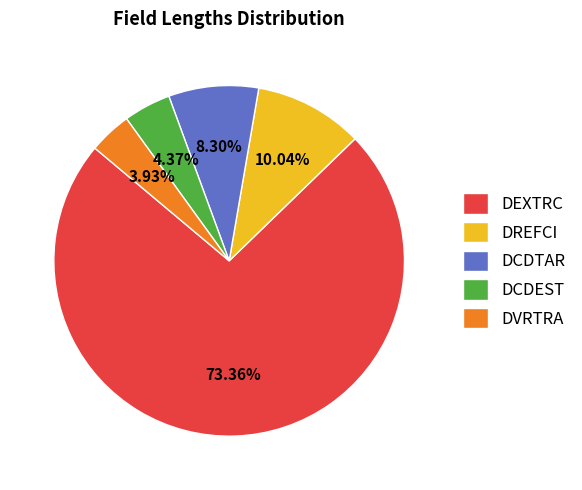

What is the majority slice?

DEXTRC